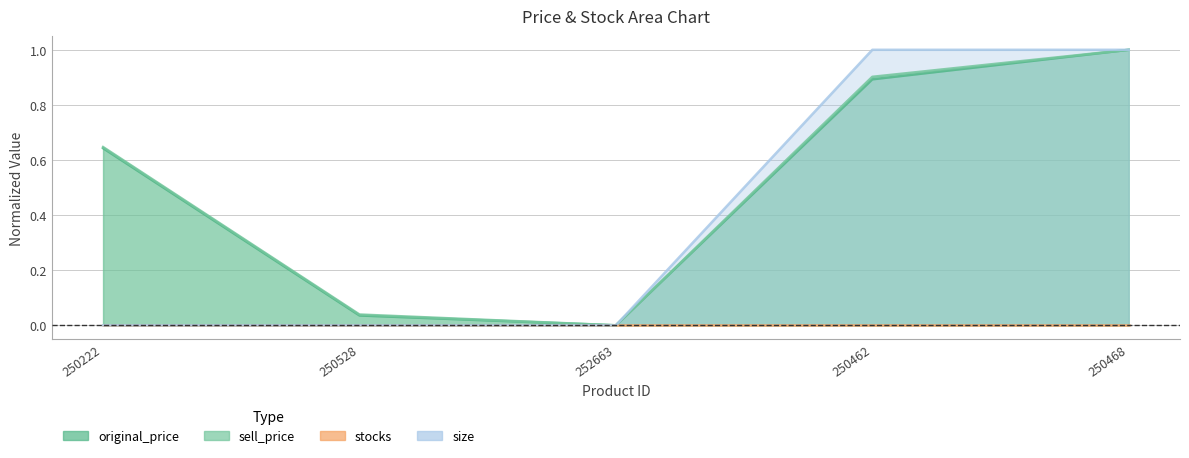

What is the label of the 5th point from the left?

250468